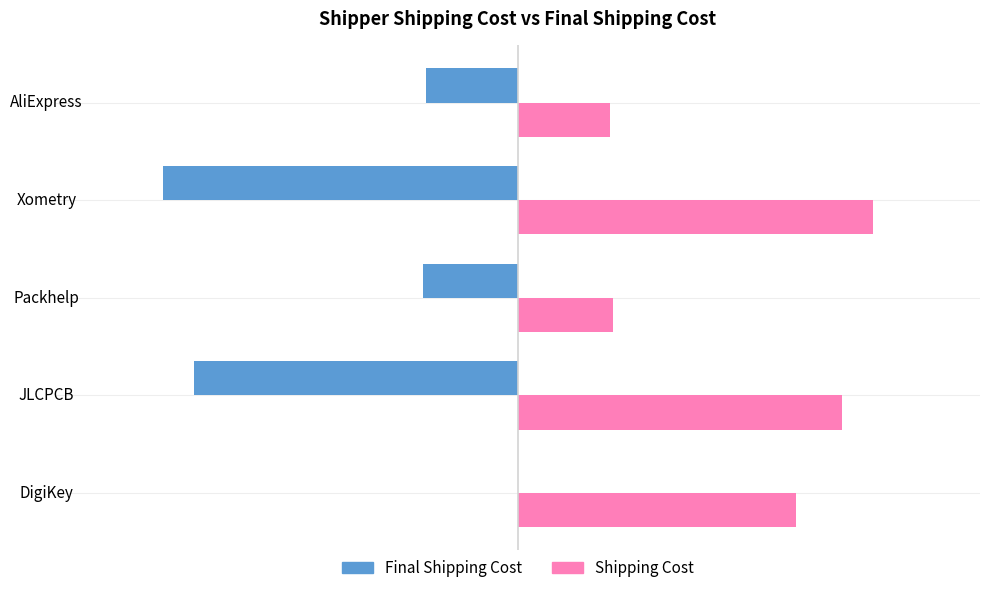

At which category does the chart reach its peak across all series?

Xometry